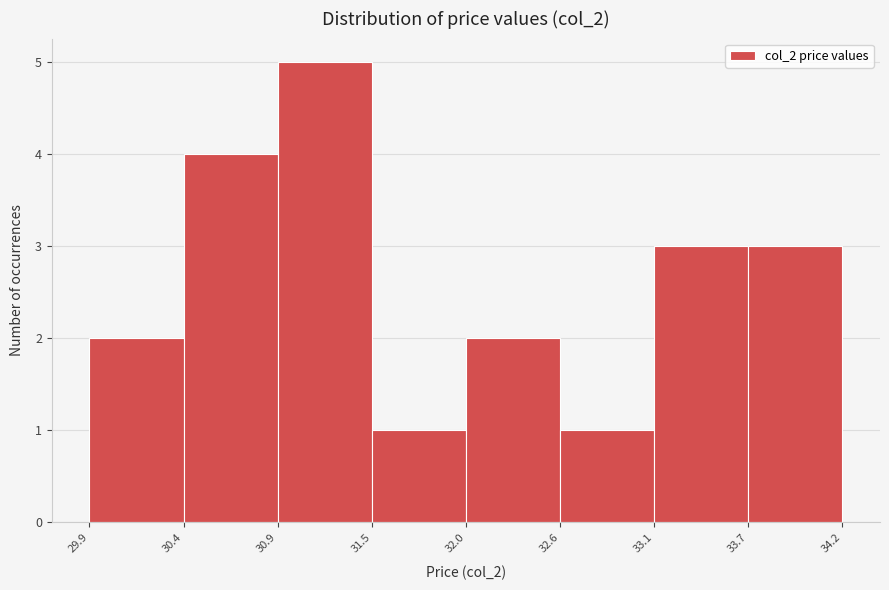

Reading left to right, transcribe this chart: for each bar, give the range it covers on the x-axis and its height. The values are not printed on the chart, so give them approximately, as read against the axis.

29.9 to 30.4: 2
30.4 to 30.9: 4
30.9 to 31.5: 5
31.5 to 32.0: 1
32.0 to 32.6: 2
32.6 to 33.1: 1
33.1 to 33.7: 3
33.7 to 34.2: 3